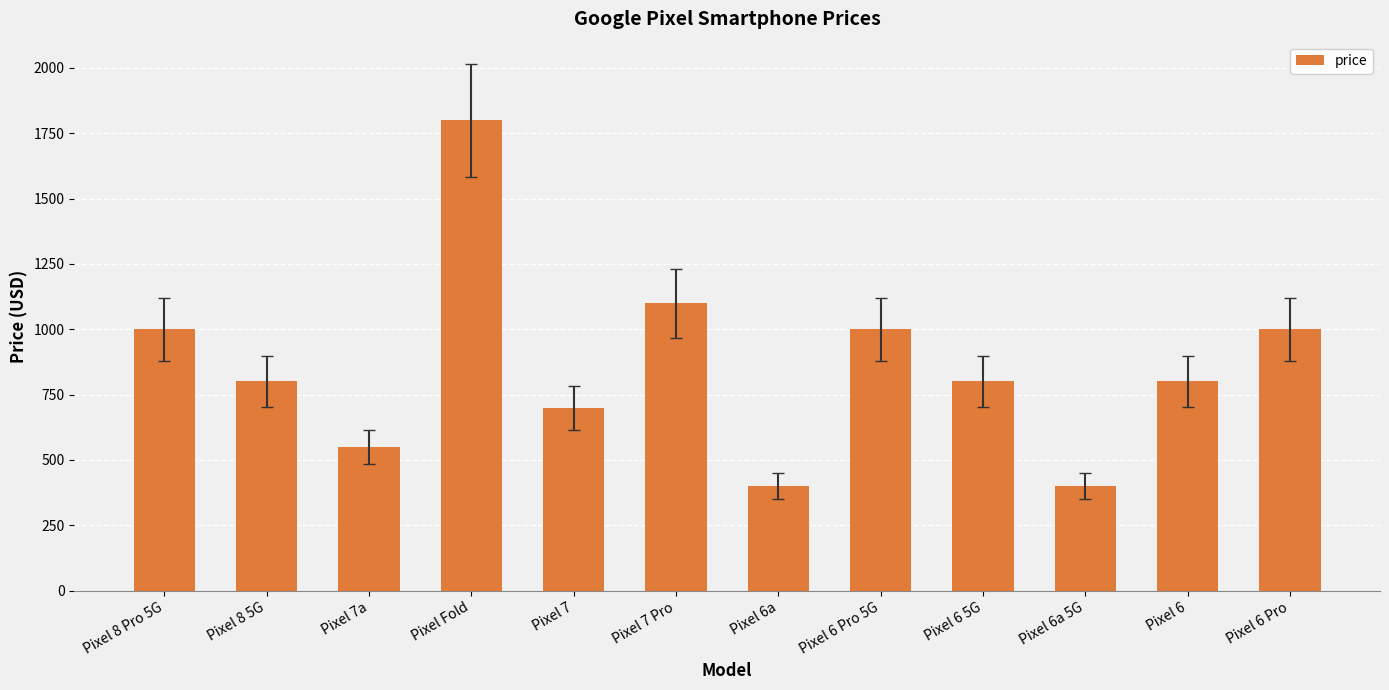

Approximately how many times larger is the value at Pixel 8 5G compared to Pixel 7?

1.1